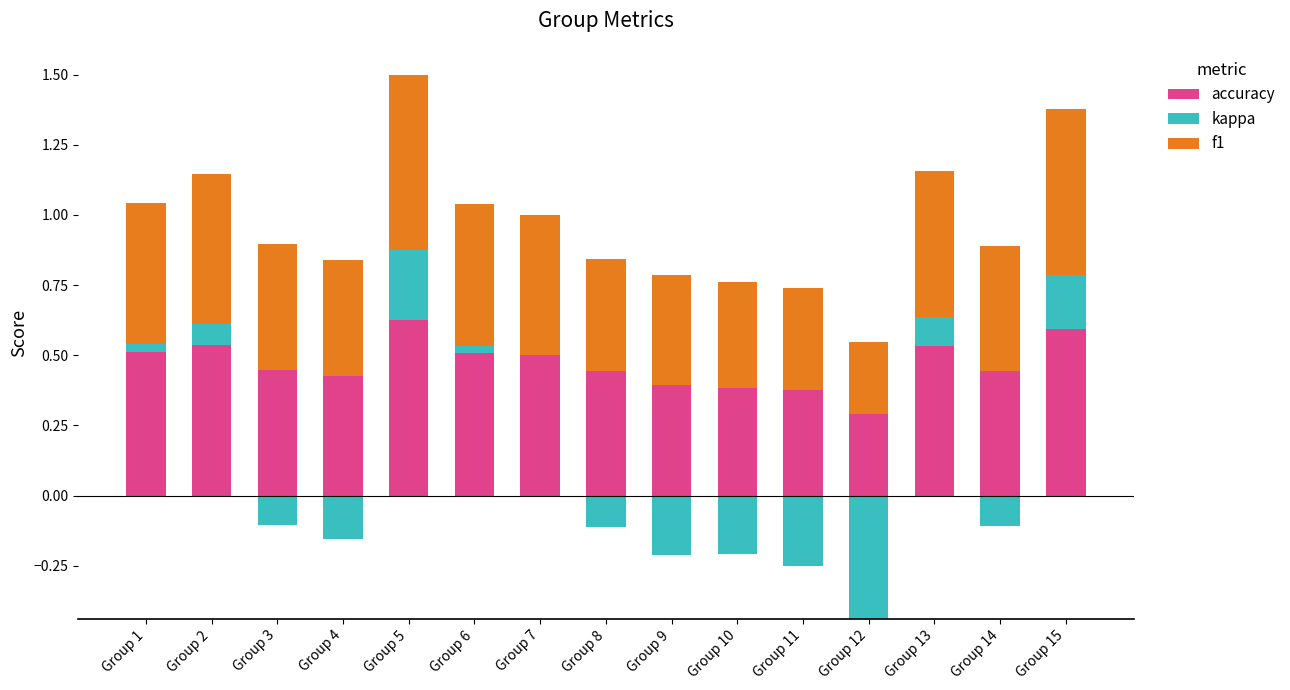

What is the sum of all accuracy values?

7.0